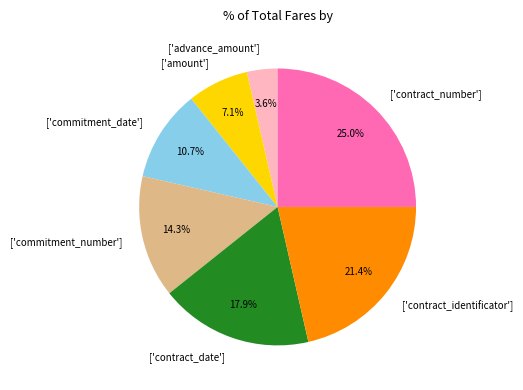

Approximately how many times larger is the value at ['commitment_number'] compared to ['advance_amount']?

4.0